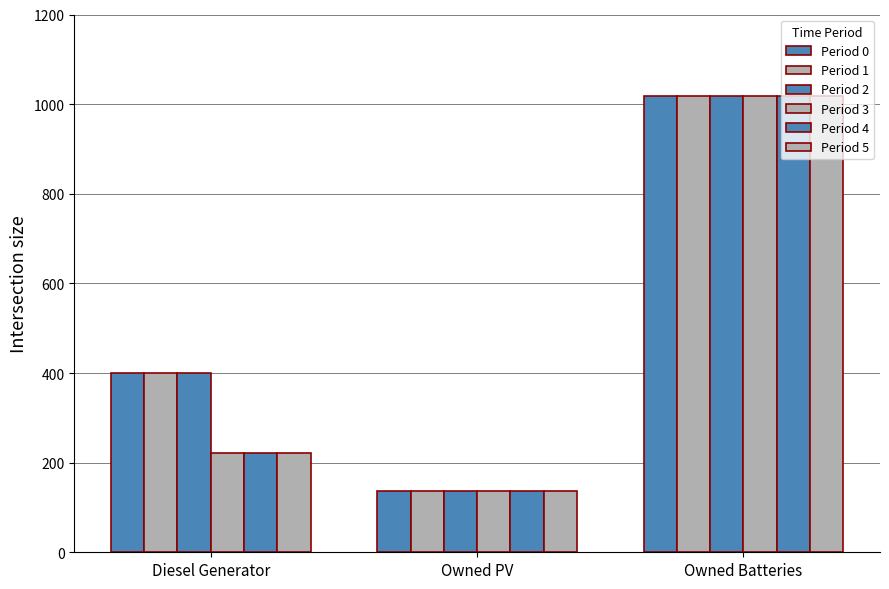

What is the greatest value displayed?

1018